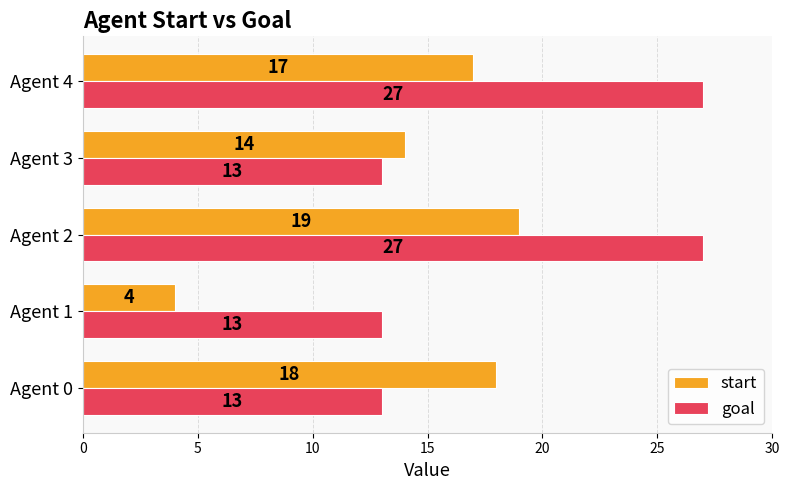

How many values in the start series are below 17?

2